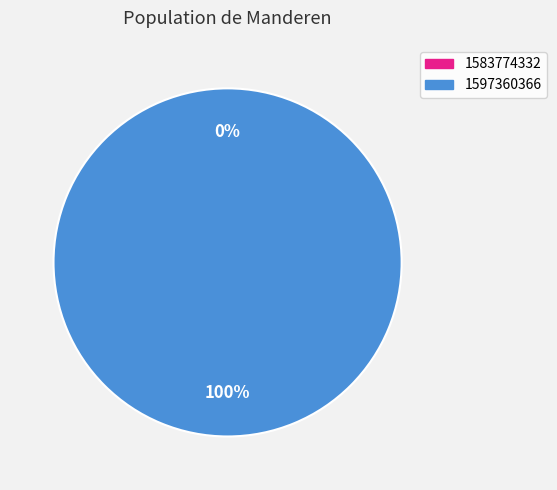

To the nearest percent, what percentage of the pie is 1597360366?

100%